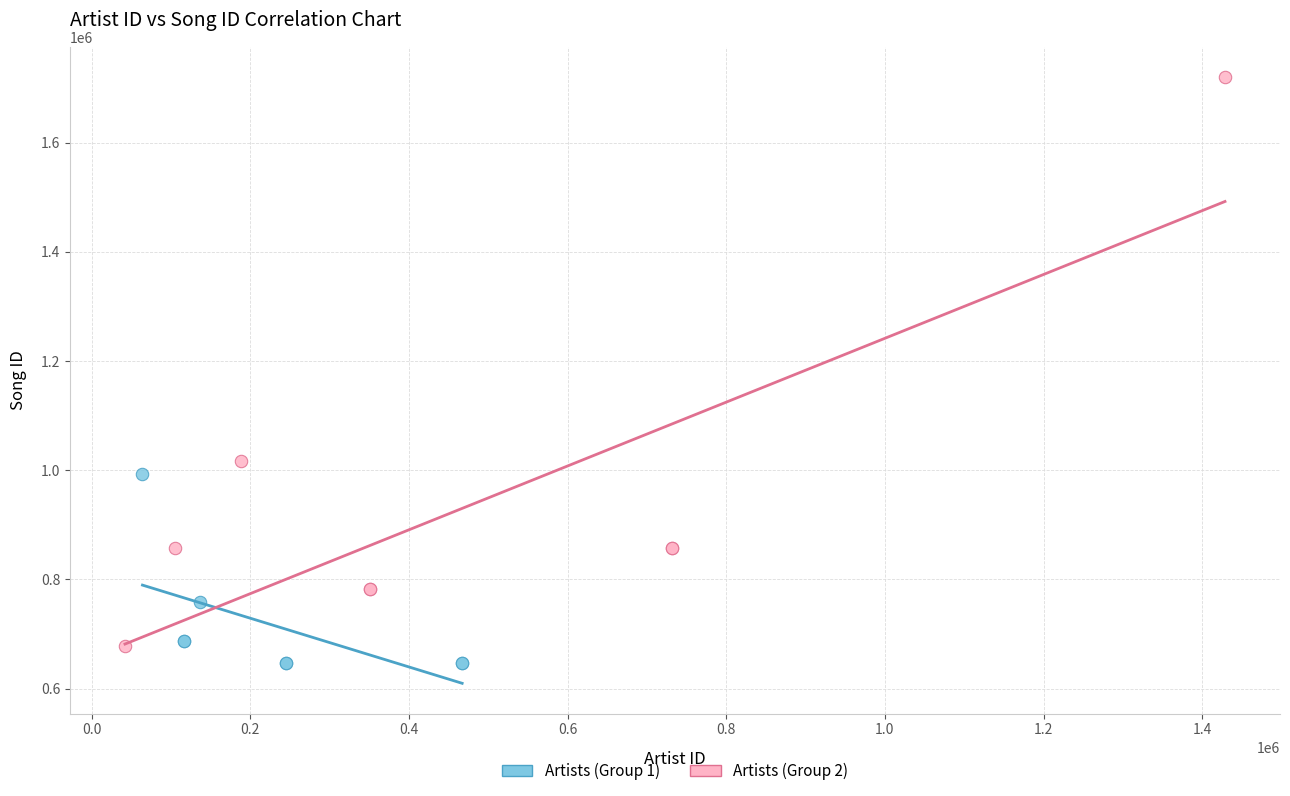

Which series reaches the minimum Y coordinate?

Artists (Group 1)